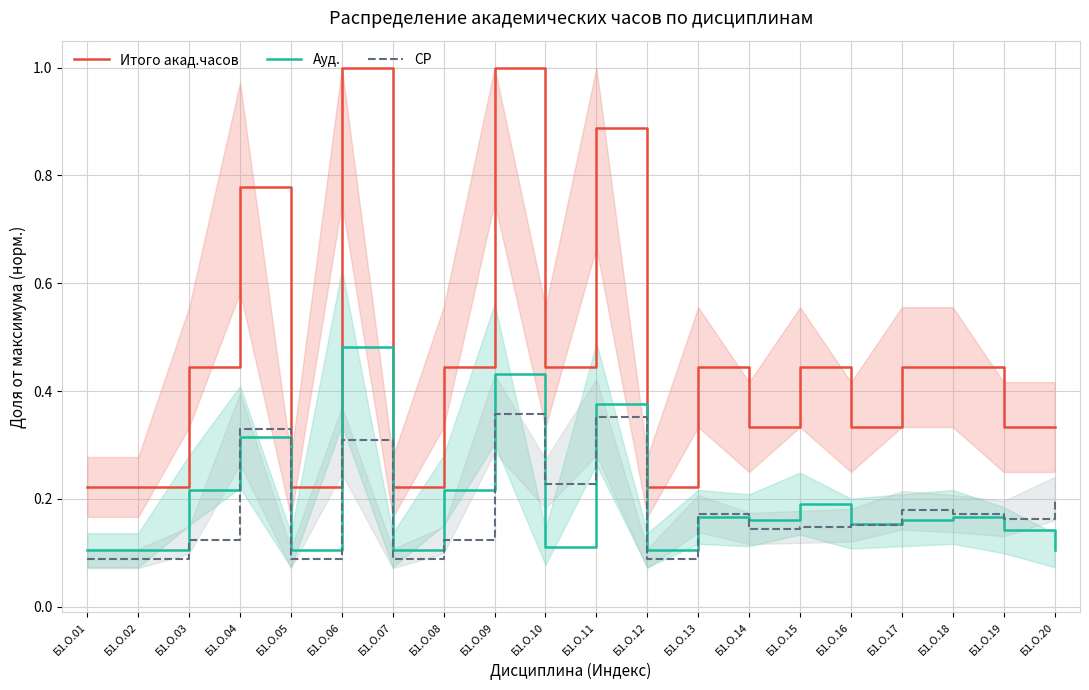

What is the average value of the Ауд. series?

0.2